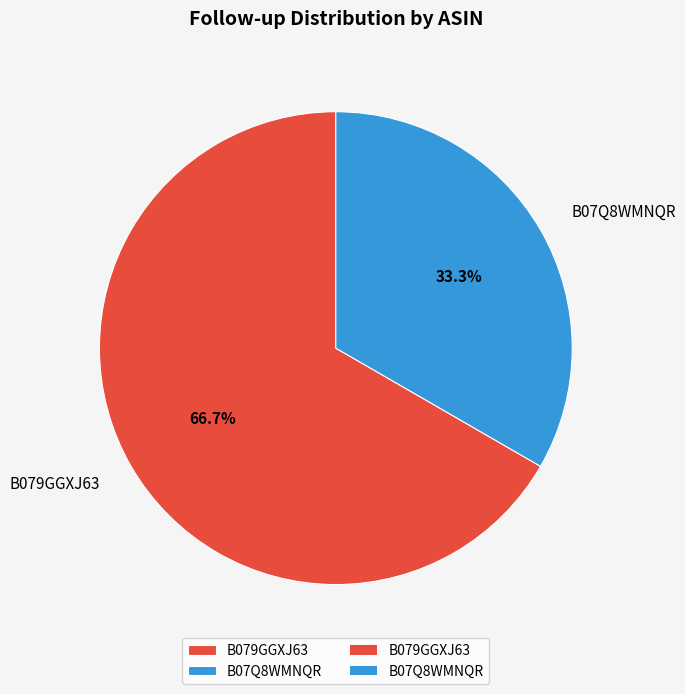

Is there any slice that represents more than half of the pie?

Yes